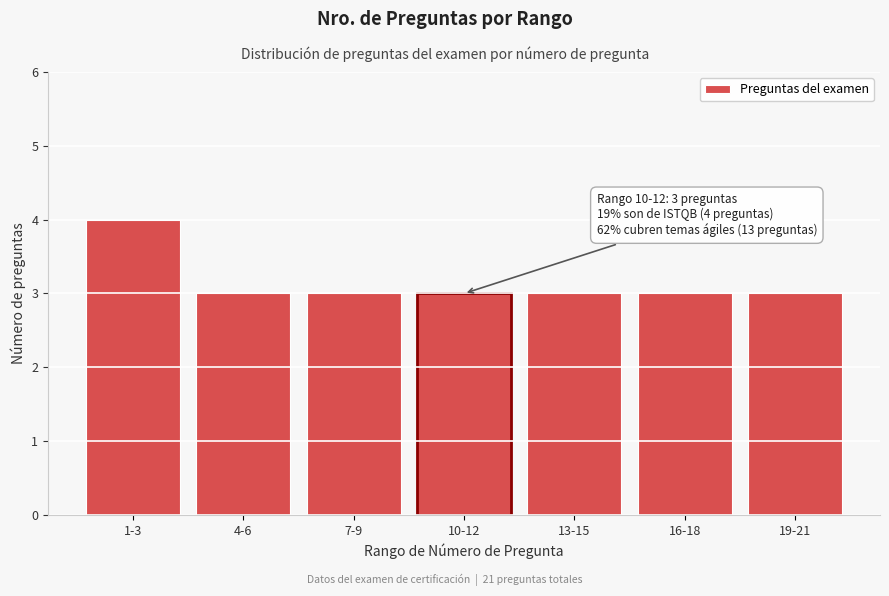

Reading left to right, extract all data points from this chart.

4	3	3	3	3	3	3